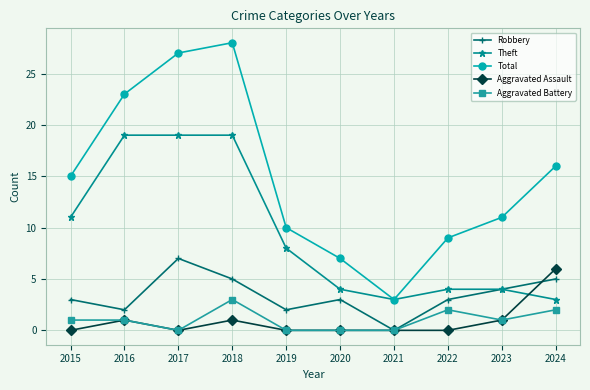

Between 2016 and 2023, which series saw the biggest shift?

Theft